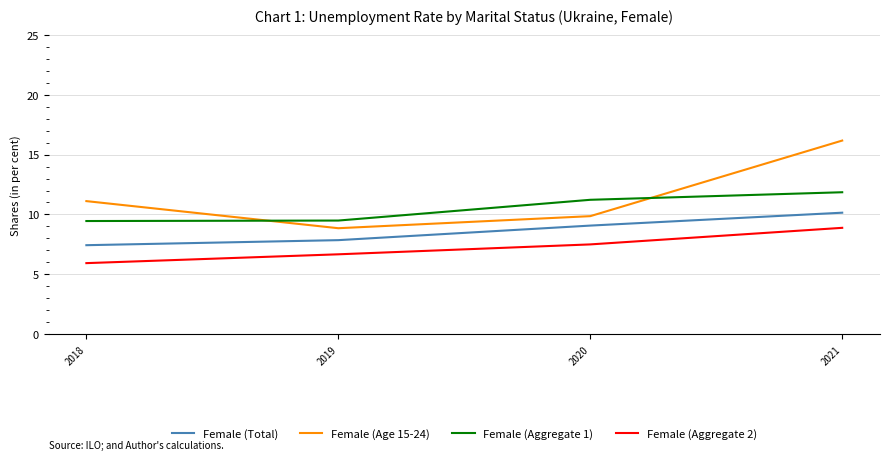

How many values in the Female (Aggregate 1) series exceed 11?

2